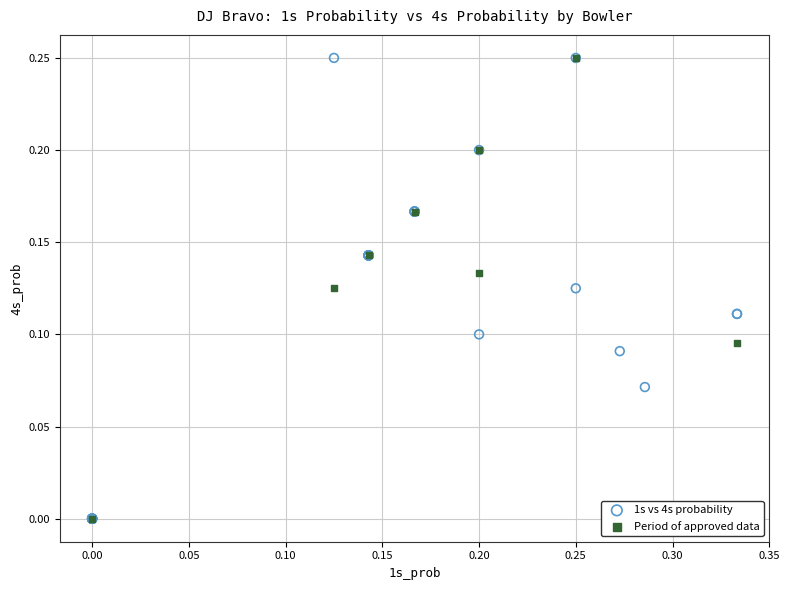

What are all the series names shown in the legend?

1s vs 4s probability, Period of approved data